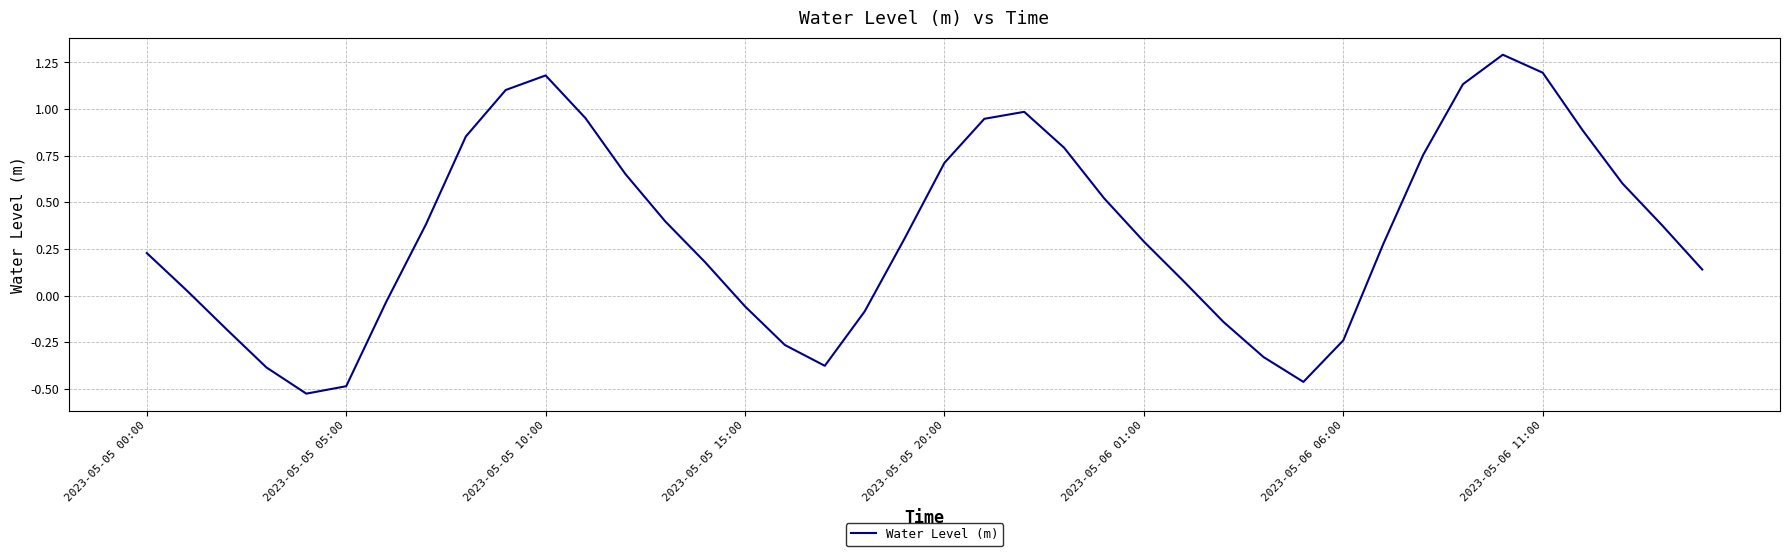

What is the maximum value shown in the chart?

1.3